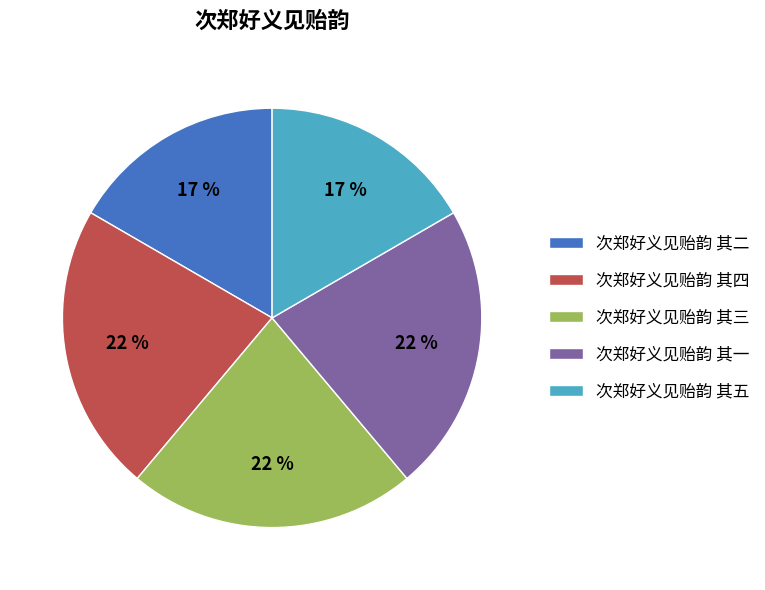

Combined, do 次郑好义见贻韵 其二 and 次郑好义见贻韵 其五 account for over 50%?

No